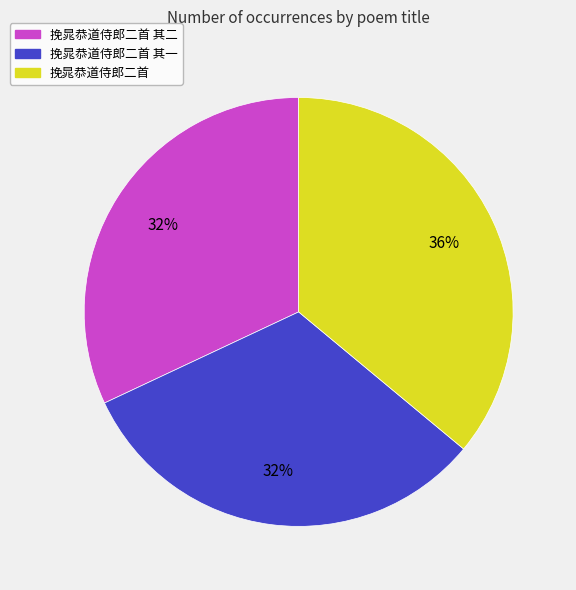

Does any single category account for the majority?

No